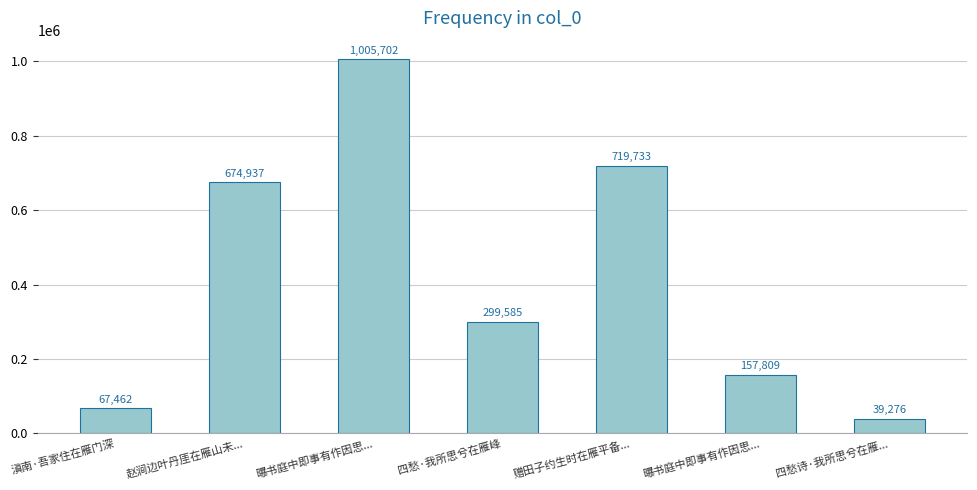

Reading left to right, list all the values displayed in this chart.

67462	674937	1005702	299585	719733	157809	39276